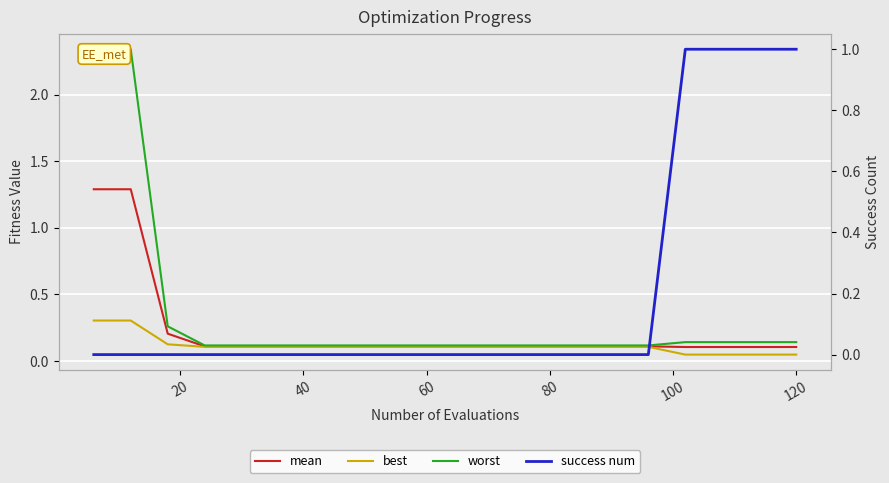

What is the average value of the mean series?

0.2